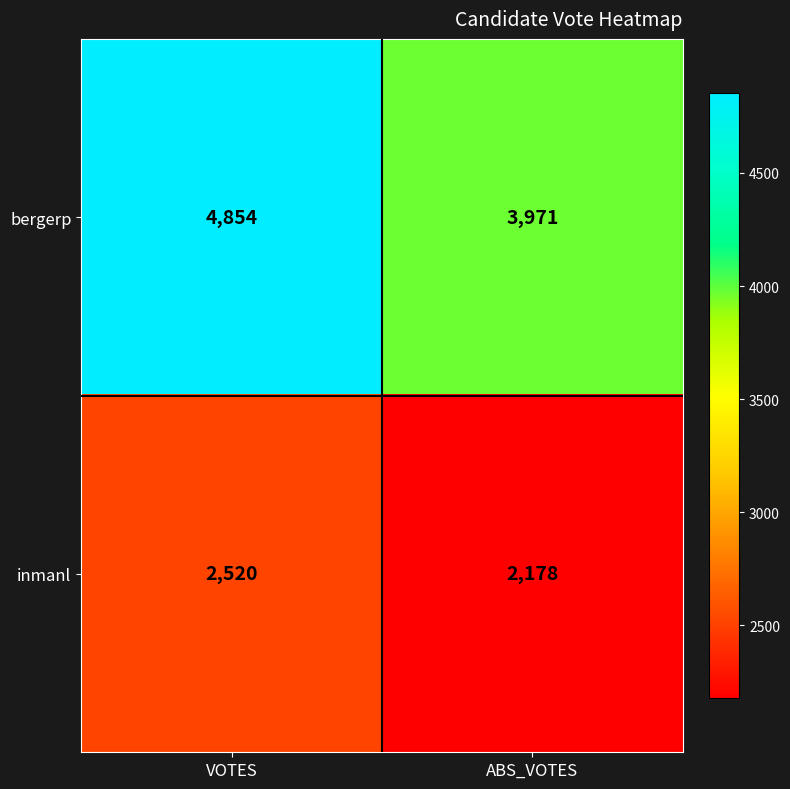

What is the total value across all series at ABS_VOTES?

6149